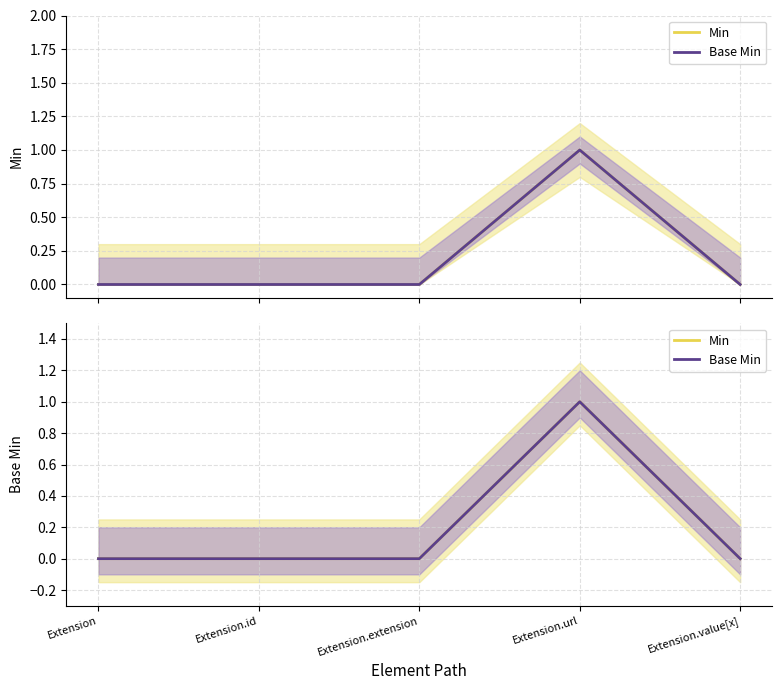

True or false: Base Min has a value of 0 at Extension.

True